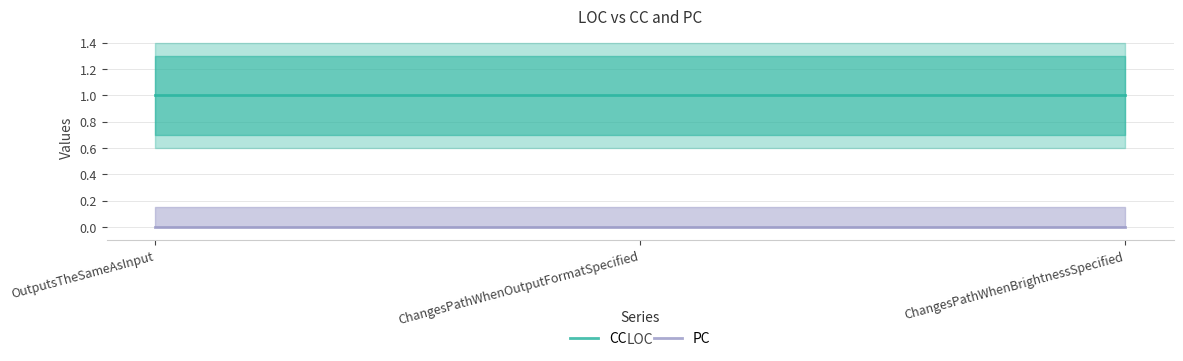

Is it true that CC equals 0 at OutputsTheSameAsInput?

False